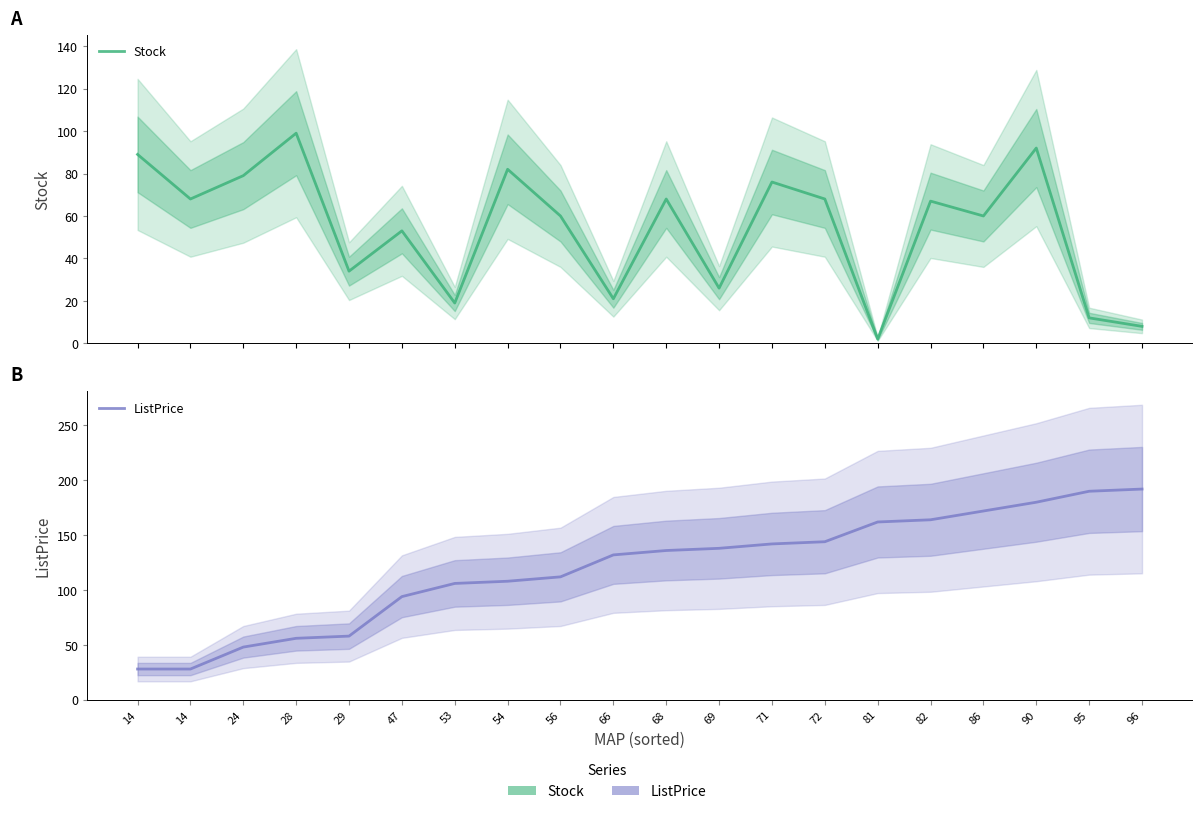

What is the approximate value of Stock at 69, to the nearest 10?

30